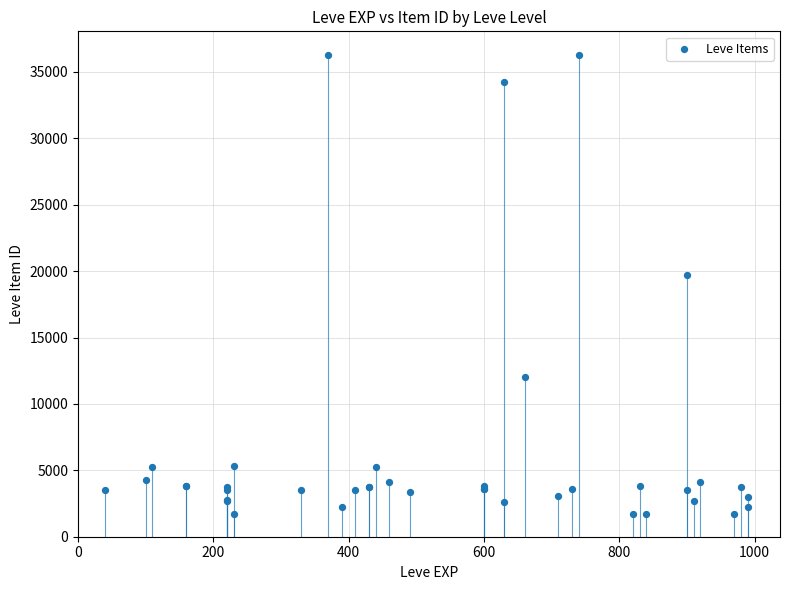

What Y value in the scatter plot is closest to 18967?

19744